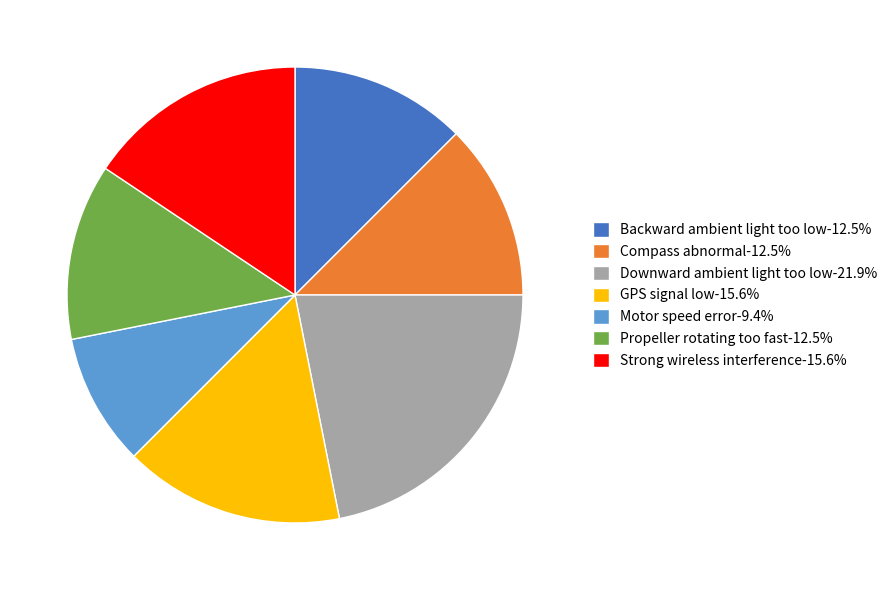

How many segments does this pie chart have?

7